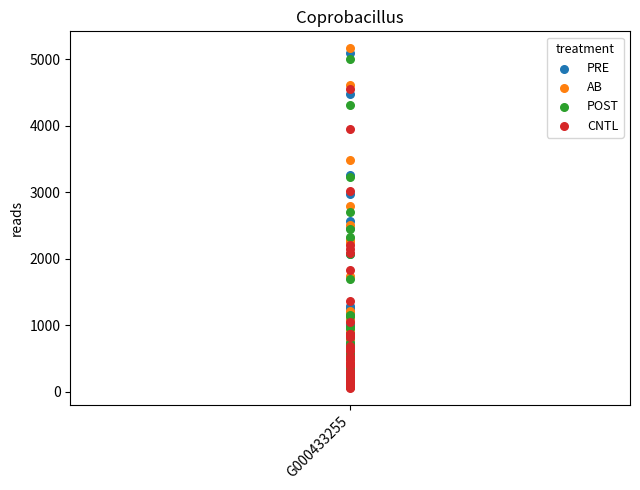

Which series has the widest spread of Y values?

AB